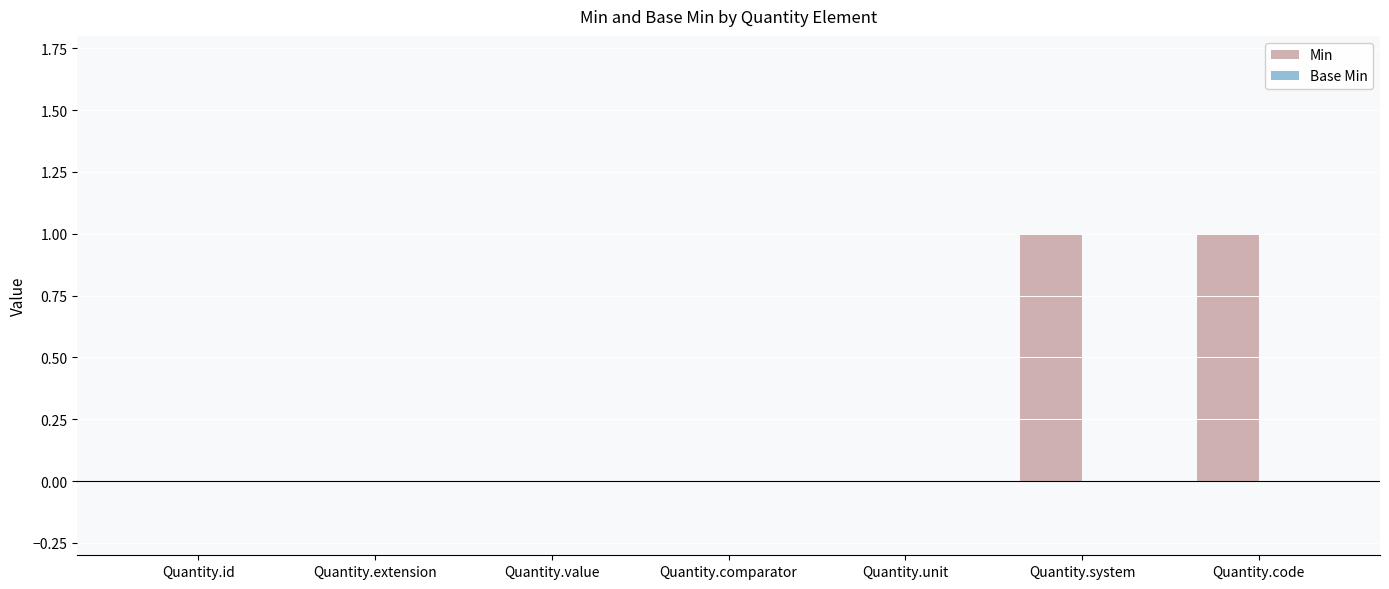

Reading left to right, list all the values displayed in this chart.

Quantity.id=0	Quantity.extension=0	Quantity.value=0	Quantity.comparator=0	Quantity.unit=0	Quantity.system=1	Quantity.code=1